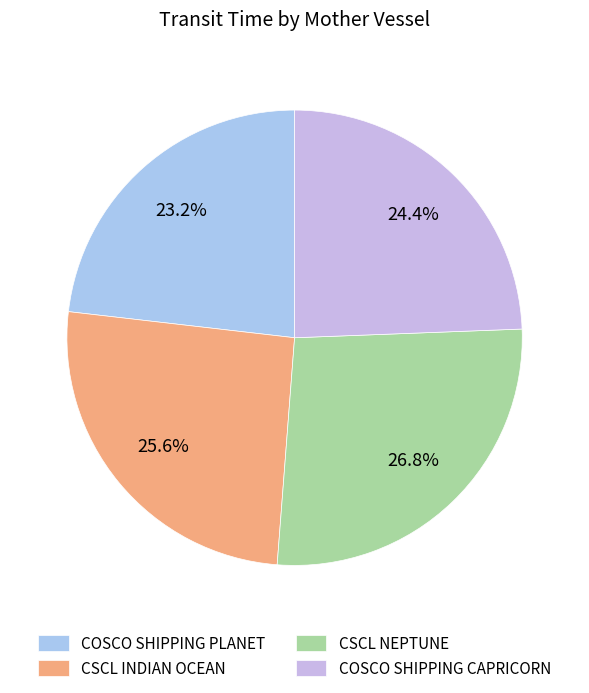

True or false: CSCL INDIAN OCEAN accounts for 26% of the total.

True